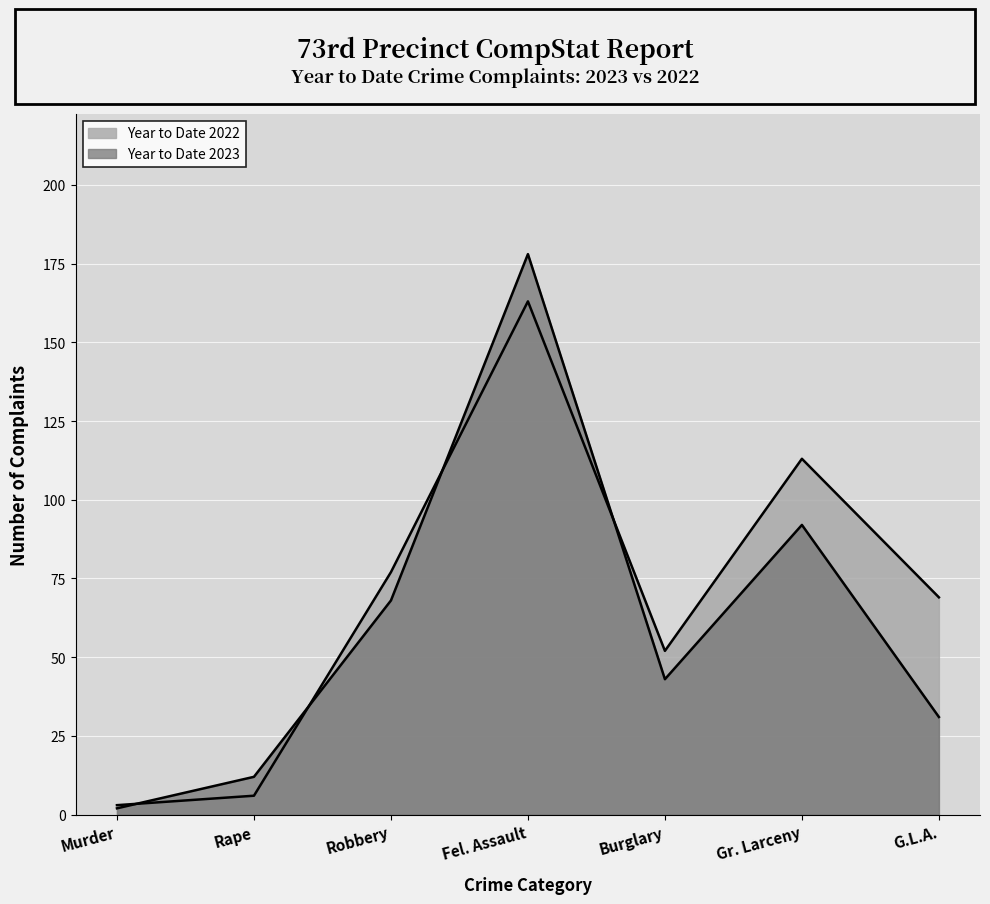

What is the maximum value for Year to Date 2022?

163